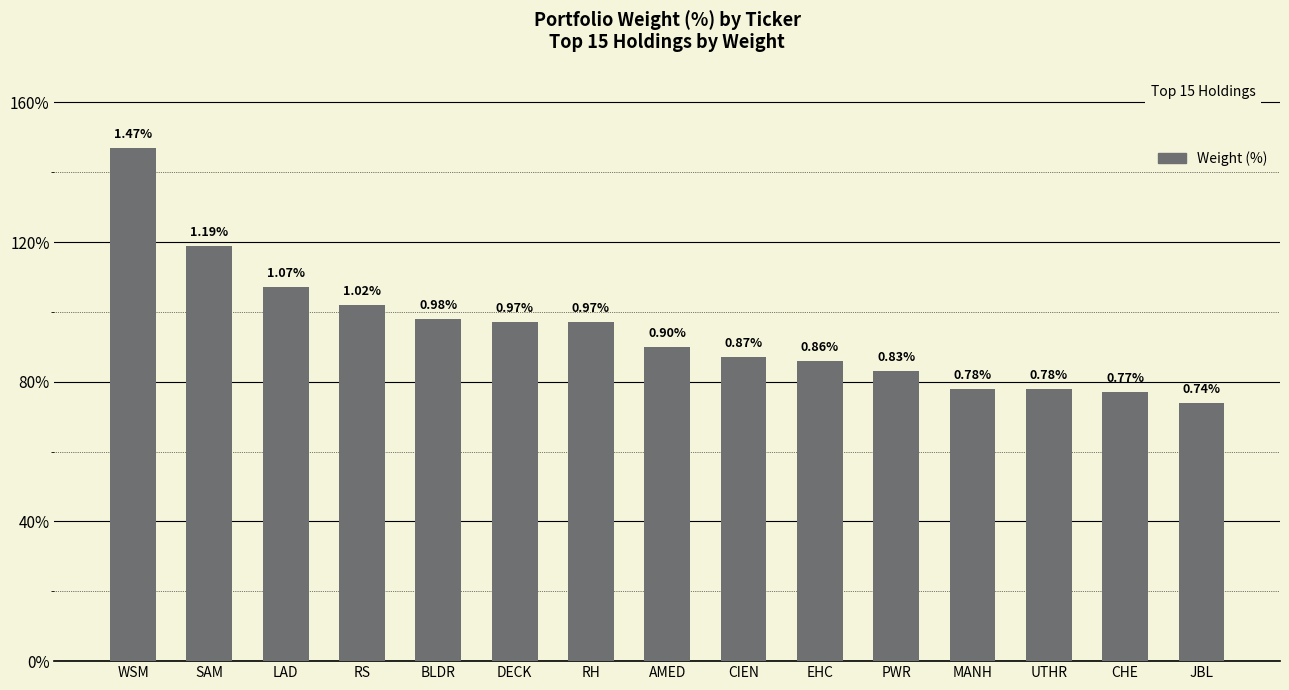

Which category has the highest value across all series?

WSM